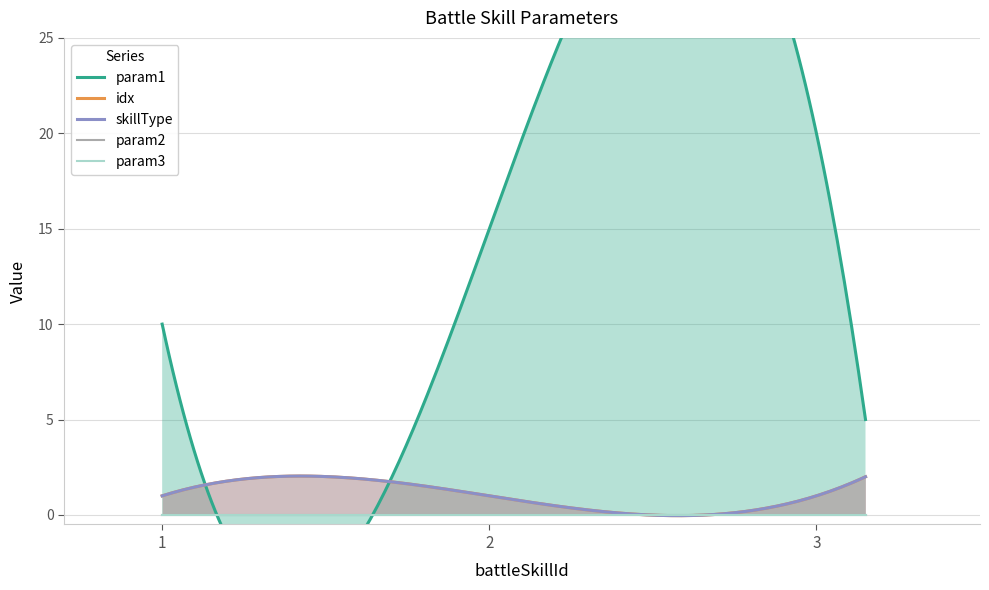

List the series in order of their peak value, highest first.

param1, idx, skillType, param2, param3